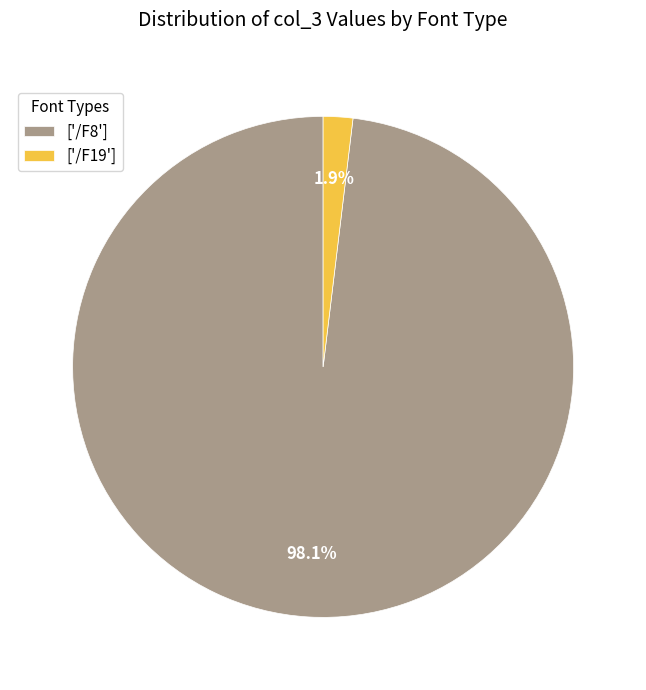

What is the total percentage of ['/F19'] and ['/F8']?

100.0%